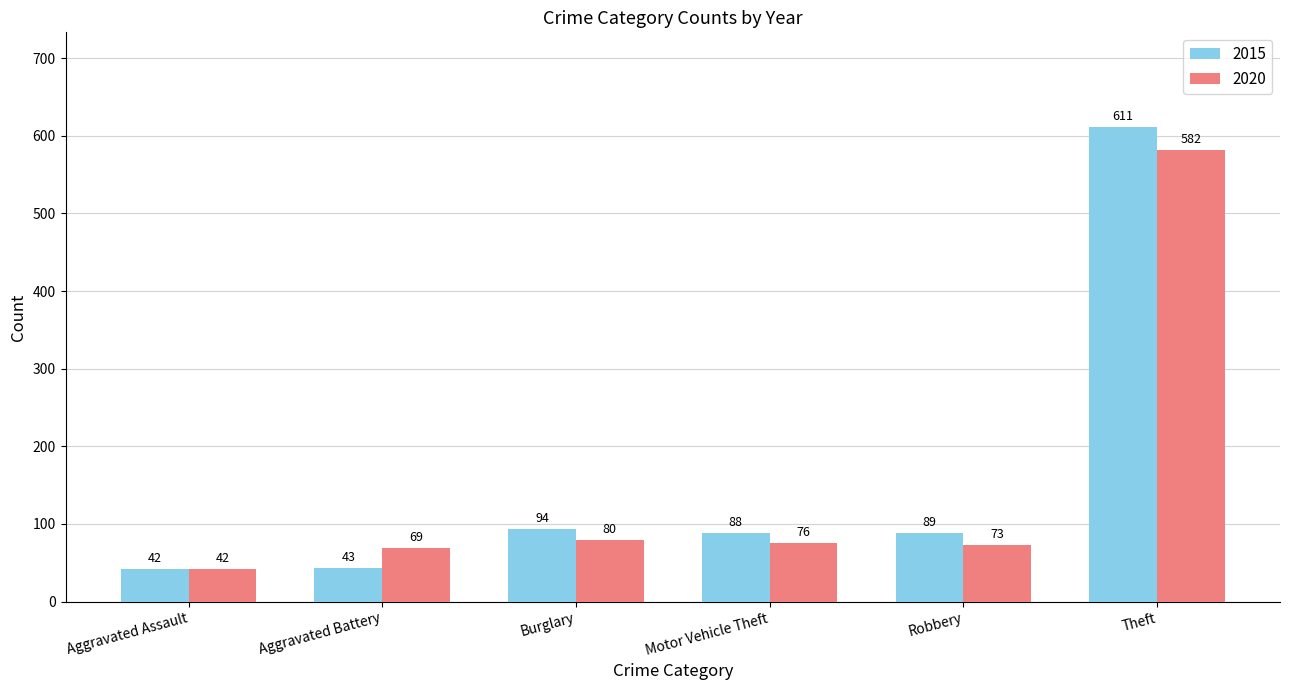

Which series changed the most between Aggravated Battery and Theft?

2015